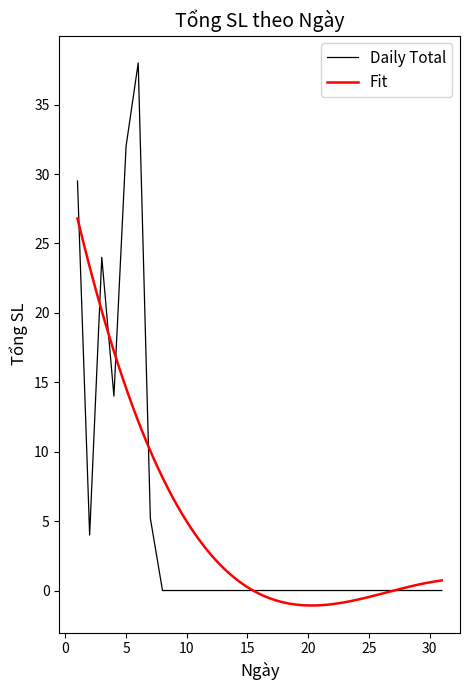

What is the highest value of the Daily Total series?

38.0